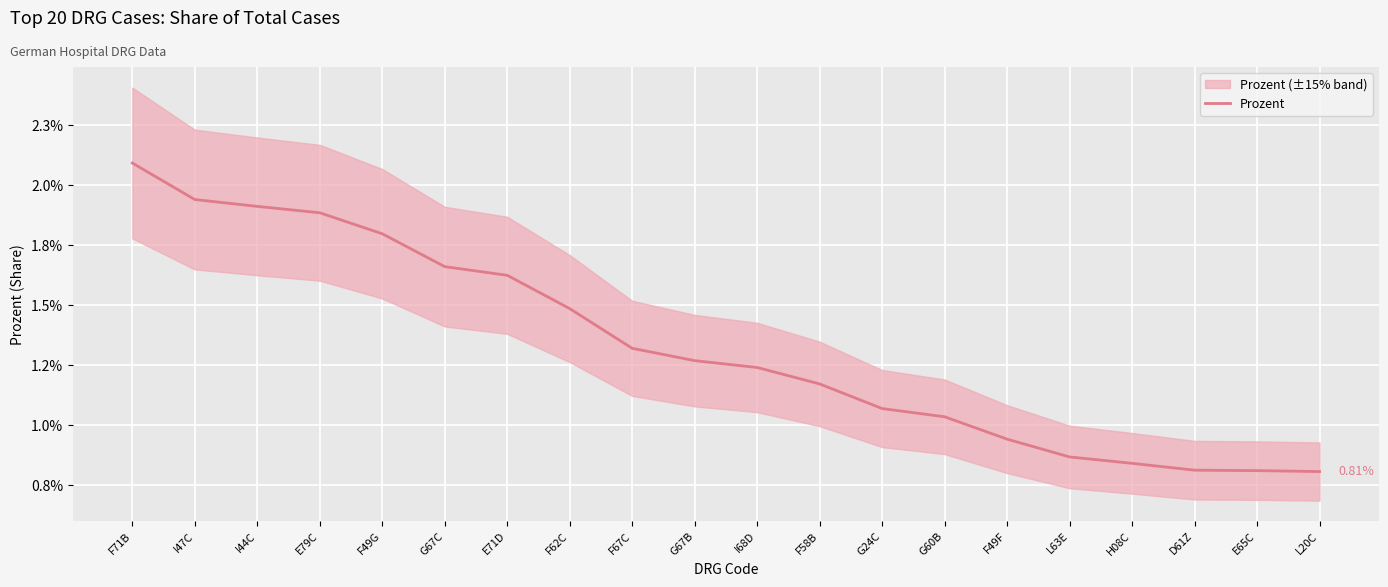

The value at I47C is 0.0. True or false?

False